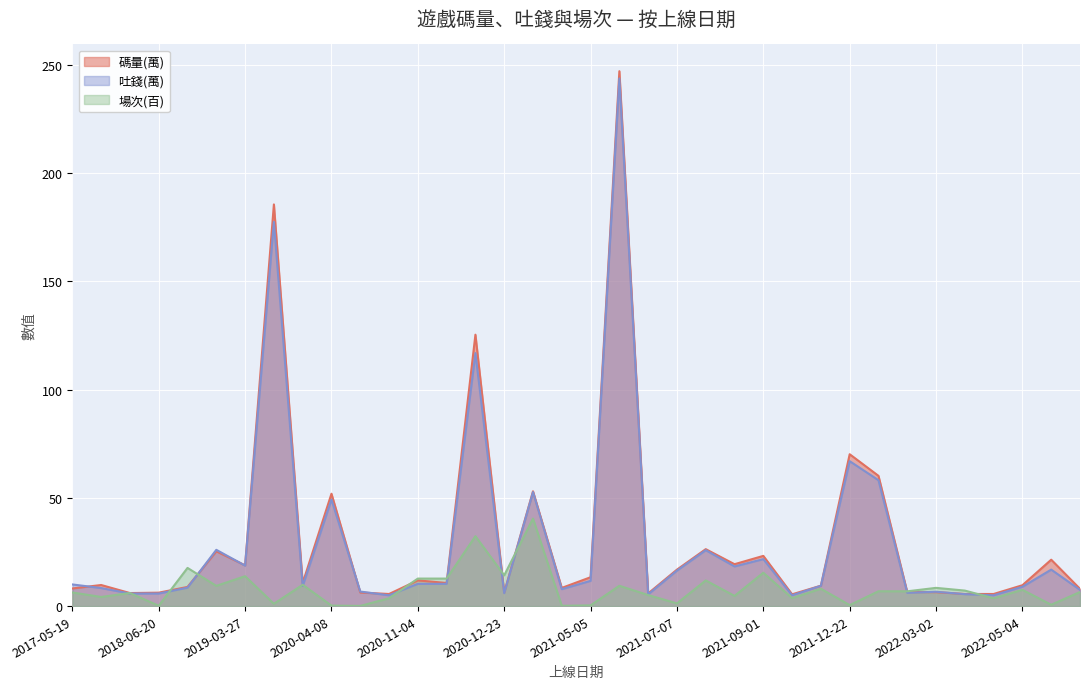

How many values in the 場次(百) series exceed 6?

21